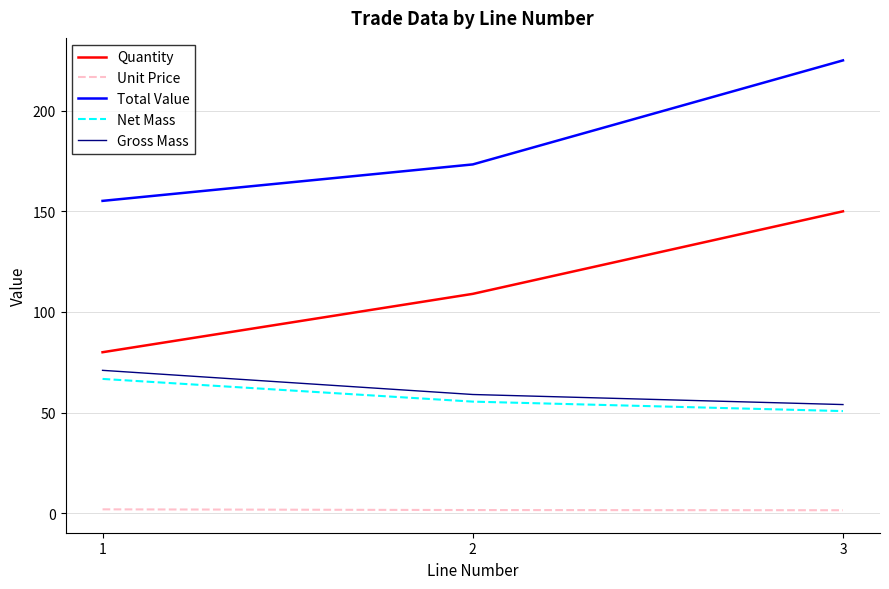

What is the highest value of the Quantity series?

150.0